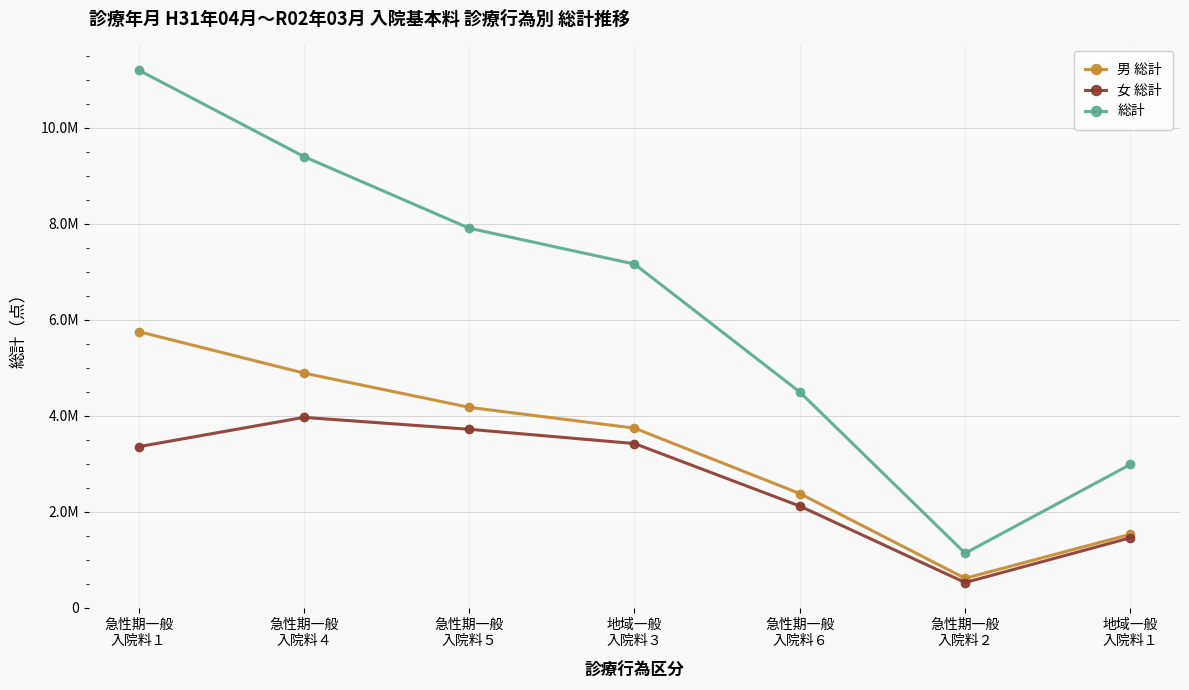

What is the average value of the 男 総計 series?

3296159